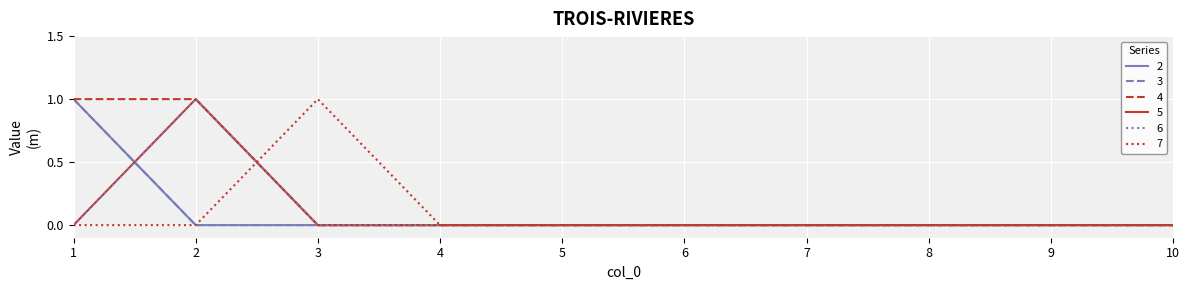

Which series ends up on top after the final intersection of 5 and 7?

7